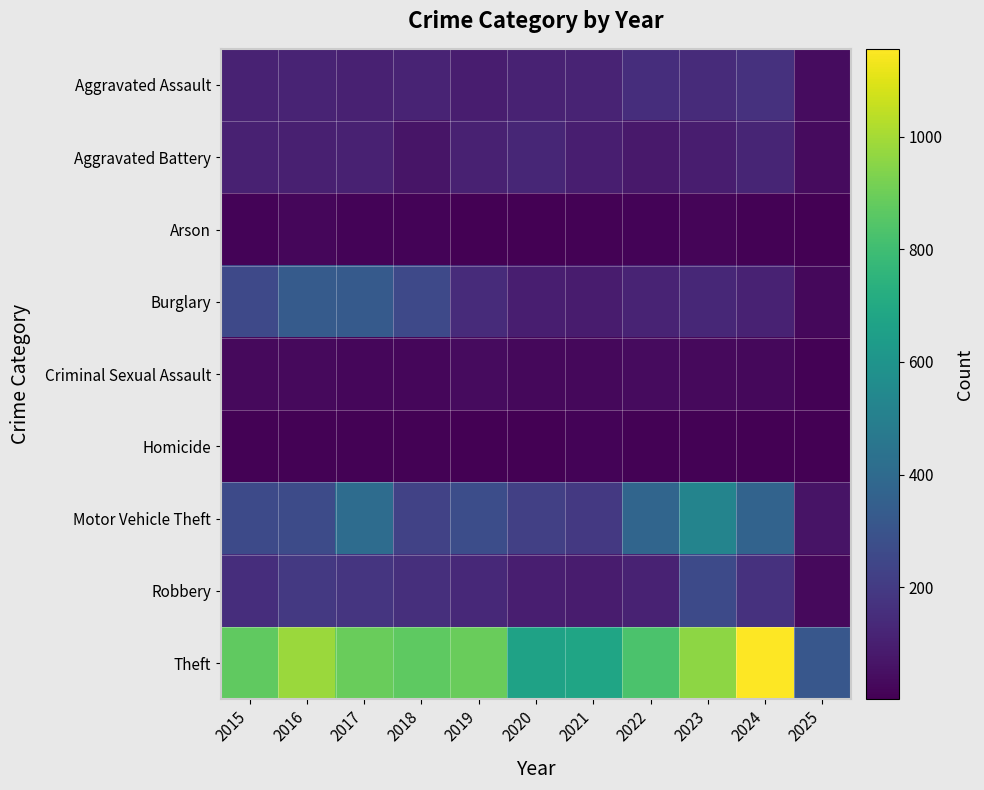

How many distinct data groups are displayed?

9